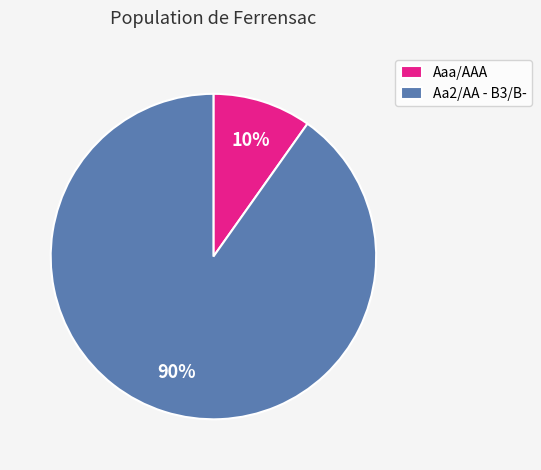

To the nearest percent, what is the combined percentage of Aa2/AA - B3/B- and Aaa/AAA?

100%